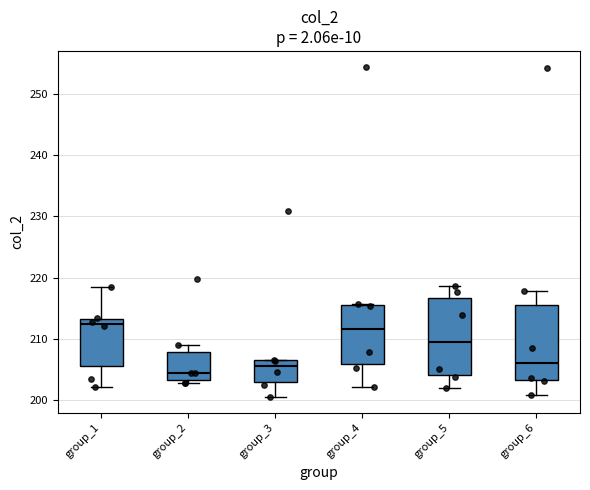

Reading left to right, read every box against the y-axis: the position of its median line, the range the box covers, and the ends of its whiskers. The values are not printed on the chart, so give them approximately, as read against the axis.

group_1: median 212, box 206 to 213, whiskers 202 to 218
group_2: median 204, box 203 to 208, whiskers 203 (just below the box's lower edge) to 209
group_3: median 206, box 203 to 207, whiskers 201 to 207
group_4: median 212, box 206 to 216, whiskers 202 to 216
group_5: median 210, box 204 to 217, whiskers 202 to 219
group_6: median 206, box 203 to 215, whiskers 201 to 218